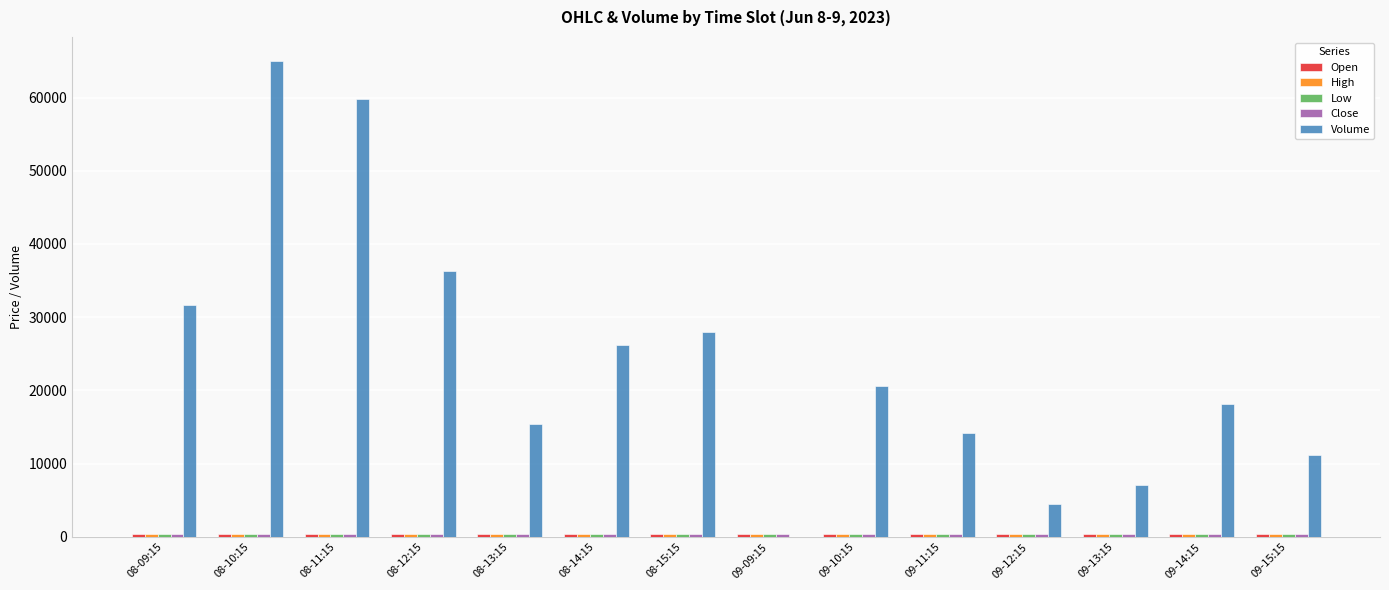

What is the maximum value shown in the chart?

65019.0